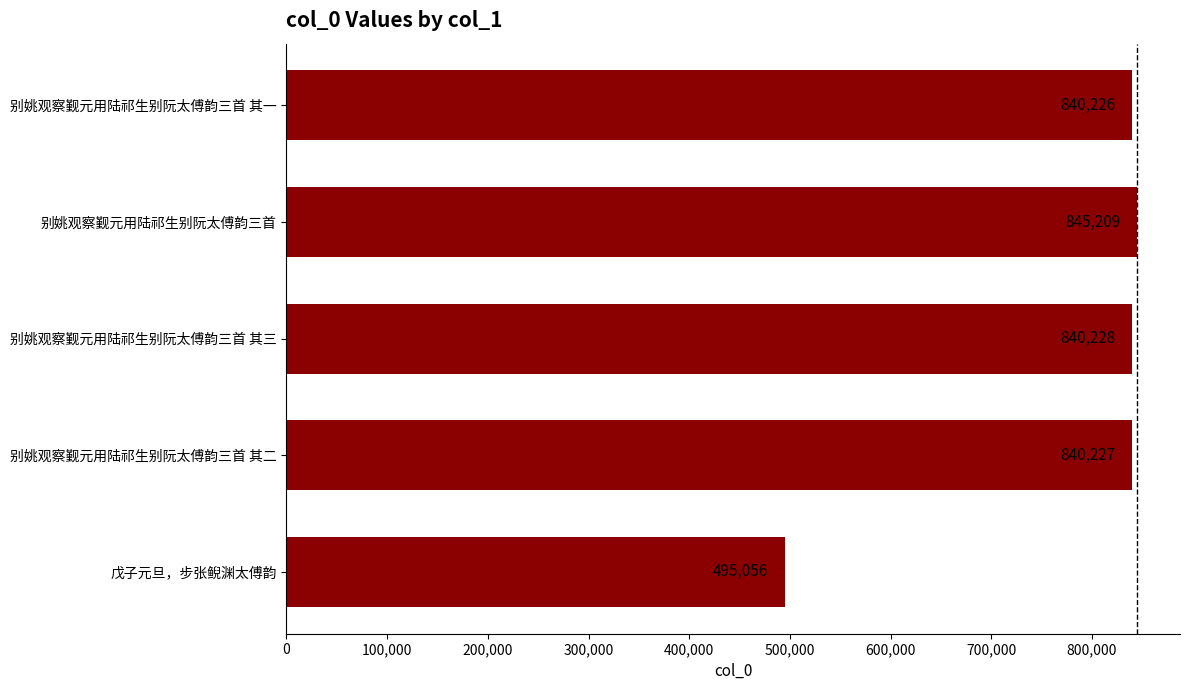

At which category does the chart reach its peak across all series?

别姚观察觐元用陆祁生别阮太傅韵三首